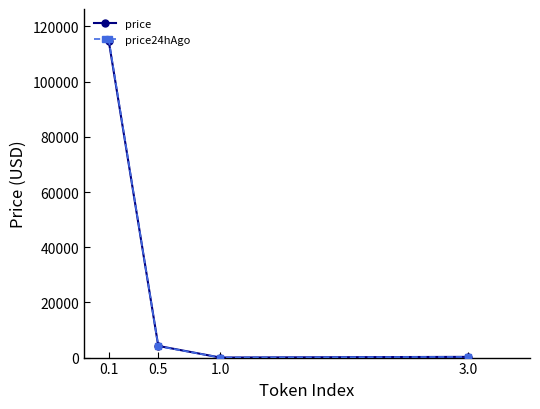

True or false: price has more than 1 points higher than both neighbors.

False